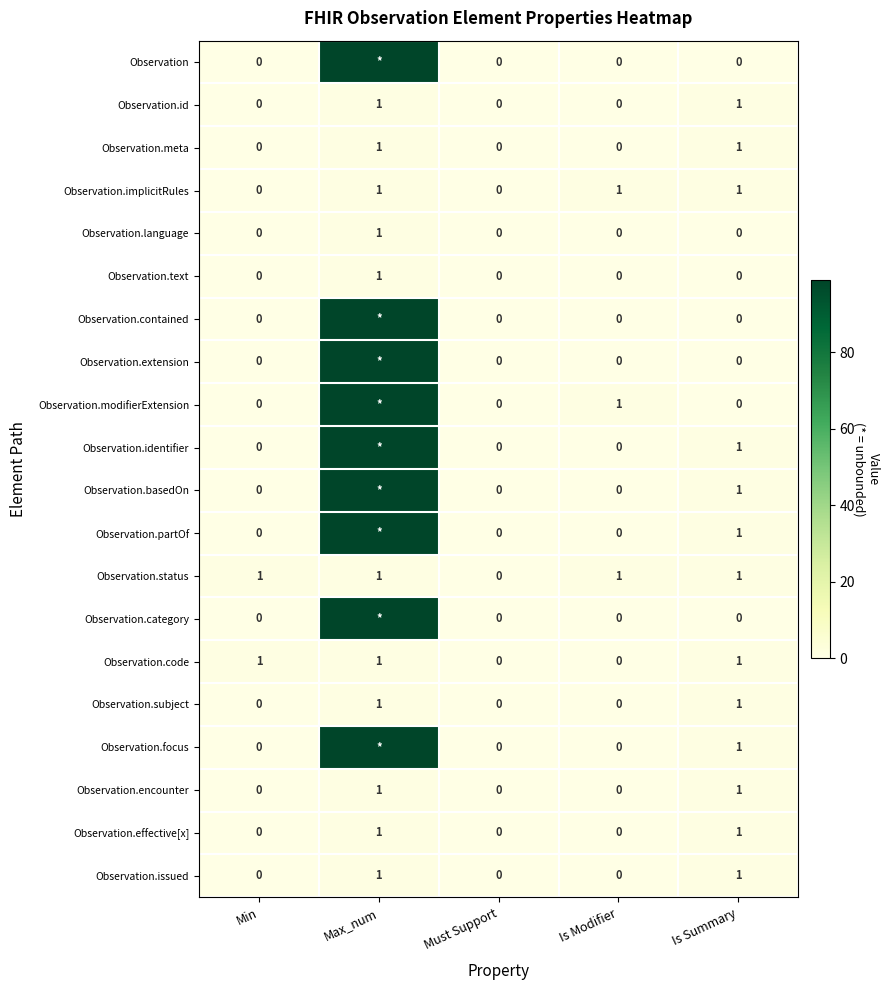

The Observation.id series shows 2 at Max_num. True or false?

False